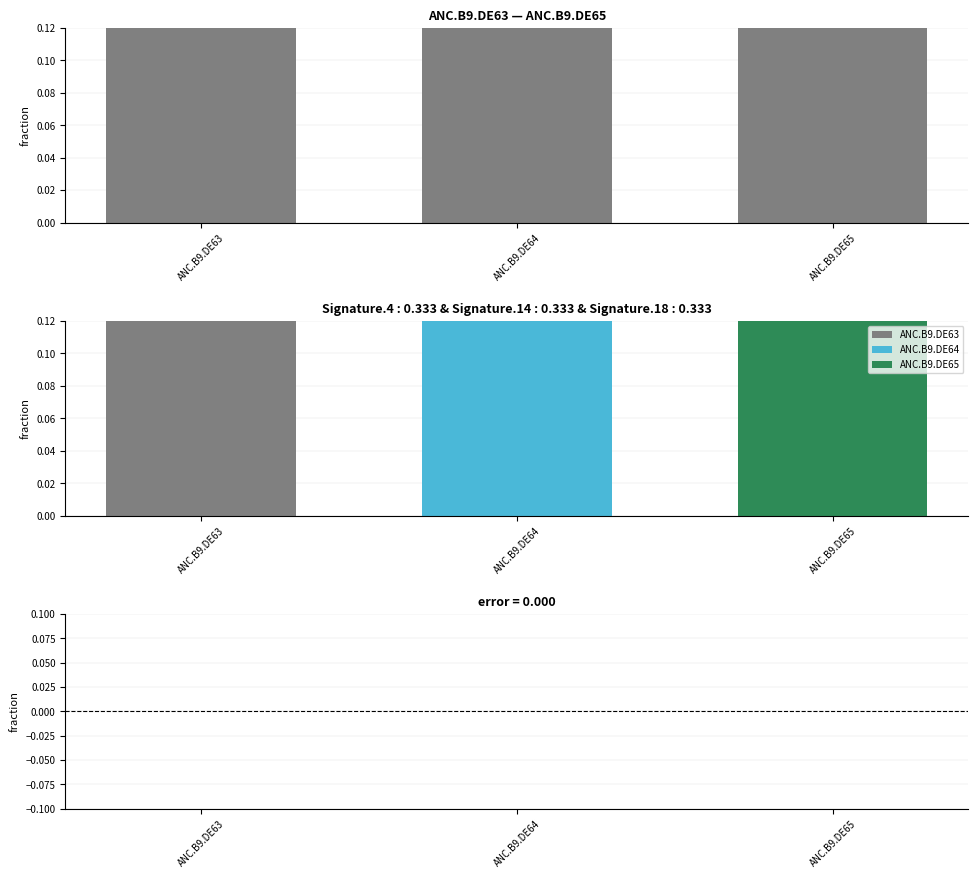

What is the value of the Level bar at the 2nd from the left?

0.3